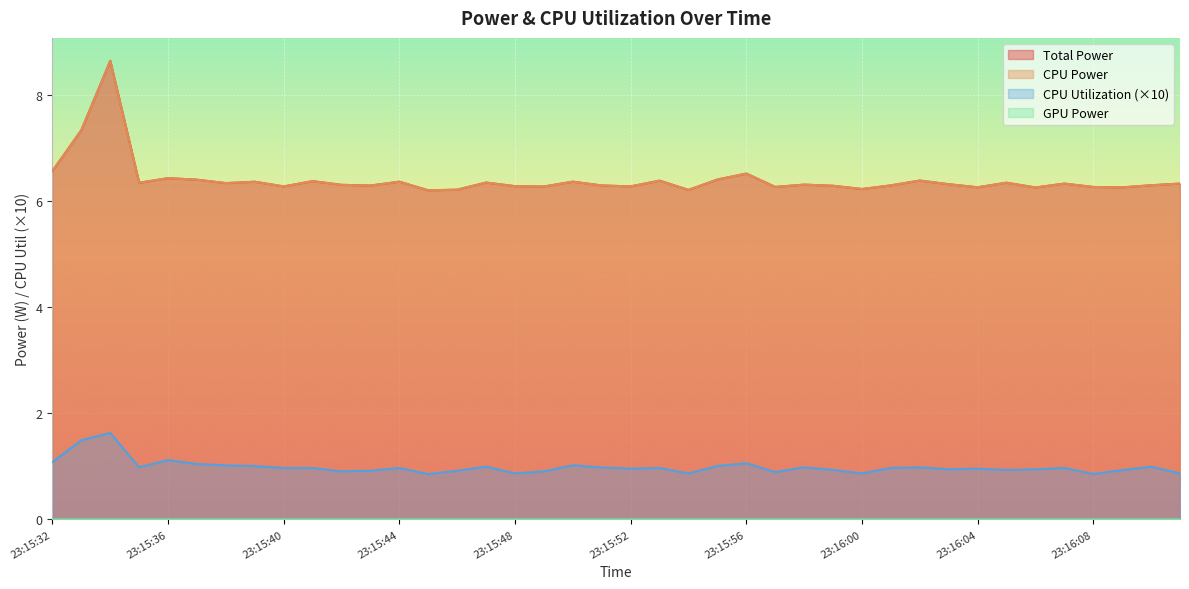

Reading right to left, extract all data points from this chart.

Total Power: 6.3	6.3	6.3	6.3	6.3	6.3	6.3	6.3	6.3	6.4	6.3	6.2	6.3	6.3	6.3	6.5	6.4	6.2	6.4	6.3	6.3	6.4	6.3	6.3	6.4	6.2	6.2	6.4	6.3	6.3	6.4	6.3	6.4	6.3	6.4	6.4	6.3	8.6	7.3	6.6
CPU Power: 6.3	6.3	6.3	6.3	6.3	6.3	6.3	6.3	6.3	6.4	6.3	6.2	6.3	6.3	6.3	6.5	6.4	6.2	6.4	6.3	6.3	6.4	6.3	6.3	6.4	6.2	6.2	6.4	6.3	6.3	6.4	6.3	6.4	6.3	6.4	6.4	6.3	8.6	7.3	6.6
CPU Utilization: 0.9	1.0	0.9	0.9	1.0	0.9	0.9	1.0	0.9	1.0	1.0	0.9	0.9	1.0	0.9	1.1	1.0	0.9	1.0	1.0	1.0	1.0	0.9	0.9	1.0	0.9	0.9	1.0	0.9	0.9	1.0	1.0	1.0	1.0	1.0	1.1	1.0	1.6	1.5	1.1